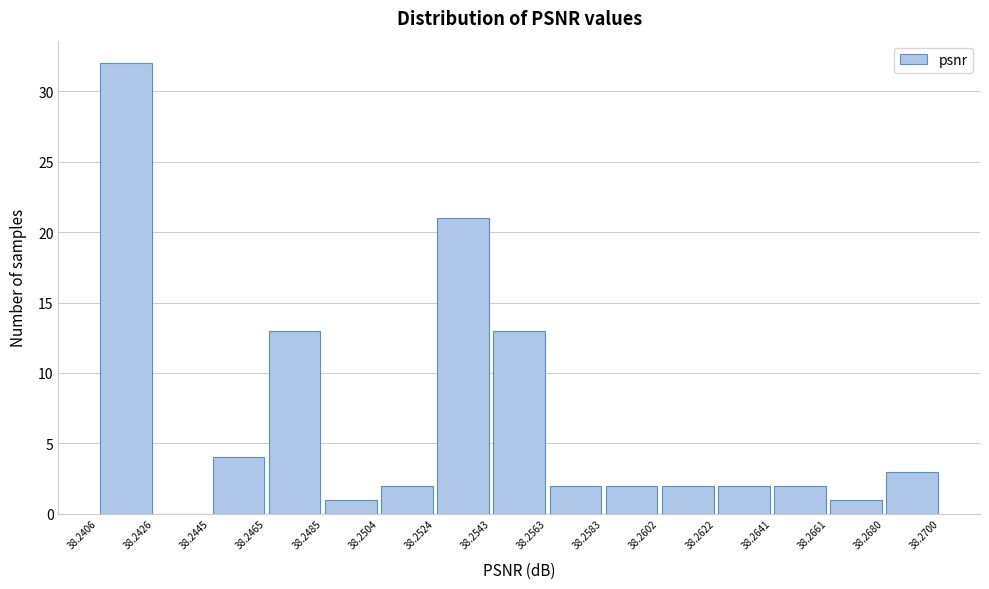

Reading left to right, list every bar in this chart as the range it spans on the x-axis followed by its height. The values are not printed on the chart, so give them approximately, as read against the axis.

38.2406 to 38.2426: 32
38.2426 to 38.2445: 0
38.2445 to 38.2465: 4
38.2465 to 38.2485: 13
38.2485 to 38.2504: 1
38.2504 to 38.2524: 2
38.2524 to 38.2543: 21
38.2543 to 38.2563: 13
38.2563 to 38.2583: 2
38.2583 to 38.2602: 2
38.2602 to 38.2622: 2
38.2622 to 38.2641: 2
38.2641 to 38.2661: 2
38.2661 to 38.2680: 1
38.2680 to 38.2700: 3